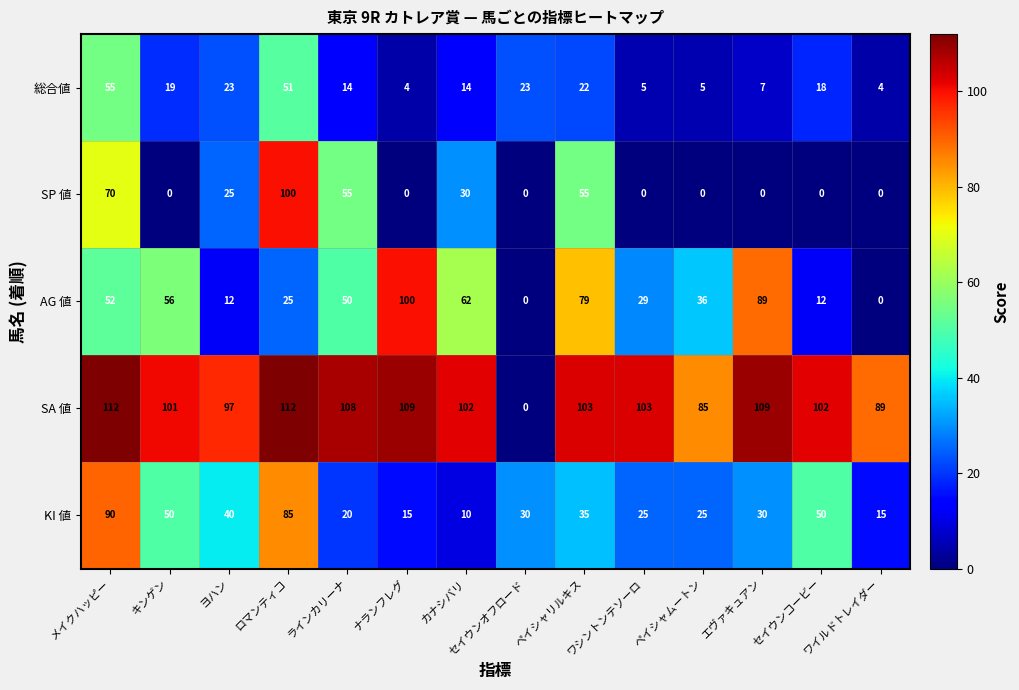

At which category is the sum across all series the highest?

メイクハッピー